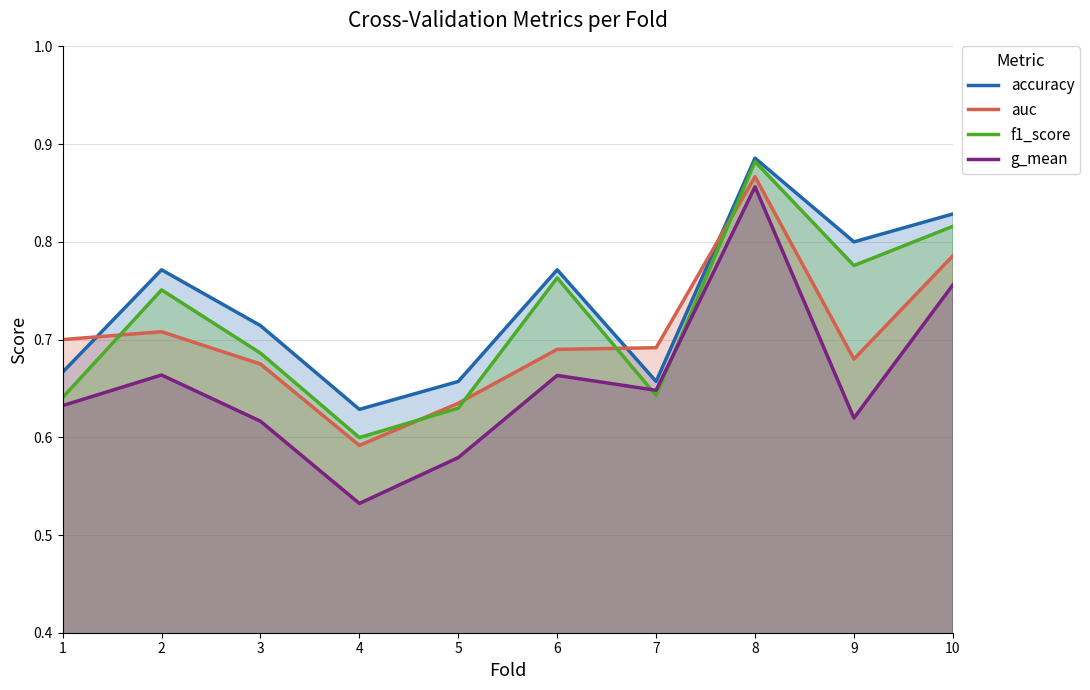

Reading right to left, transcribe all the data shown in this chart.

accuracy: 10=0.8	9=0.8	8=0.9	7=0.7	6=0.8	5=0.7	4=0.6	3=0.7	2=0.8	1=0.7
auc: 10=0.8	9=0.7	8=0.9	7=0.7	6=0.7	5=0.6	4=0.6	3=0.7	2=0.7	1=0.7
f1_score: 10=0.8	9=0.8	8=0.9	7=0.6	6=0.8	5=0.6	4=0.6	3=0.7	2=0.8	1=0.6
g_mean: 10=0.8	9=0.6	8=0.9	7=0.6	6=0.7	5=0.6	4=0.5	3=0.6	2=0.7	1=0.6